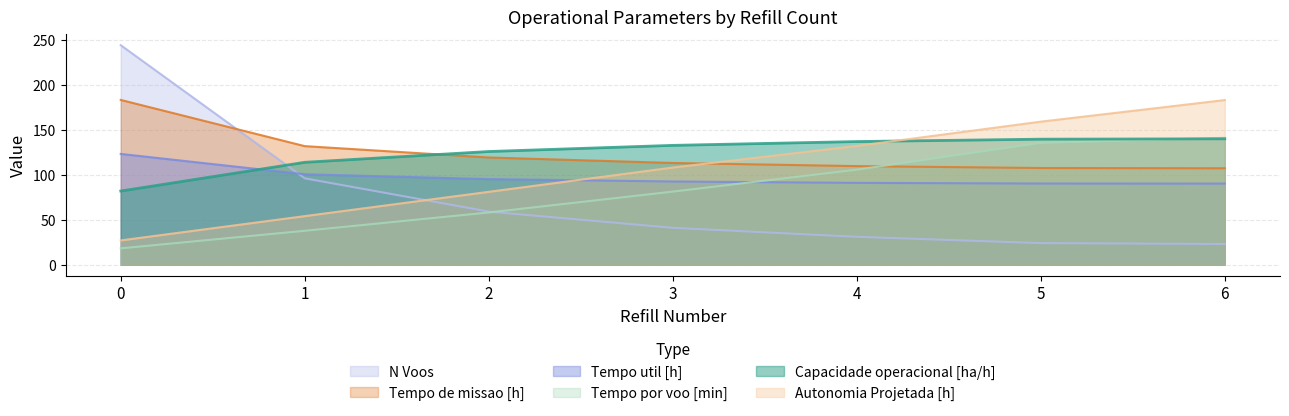

At 0, list the series in order from largest to smallest.

N Voos, Tempo de missao [h], Tempo util [h], Capacidade operacional [ha/h], Autonomia Projetada [h], Tempo por voo [min]